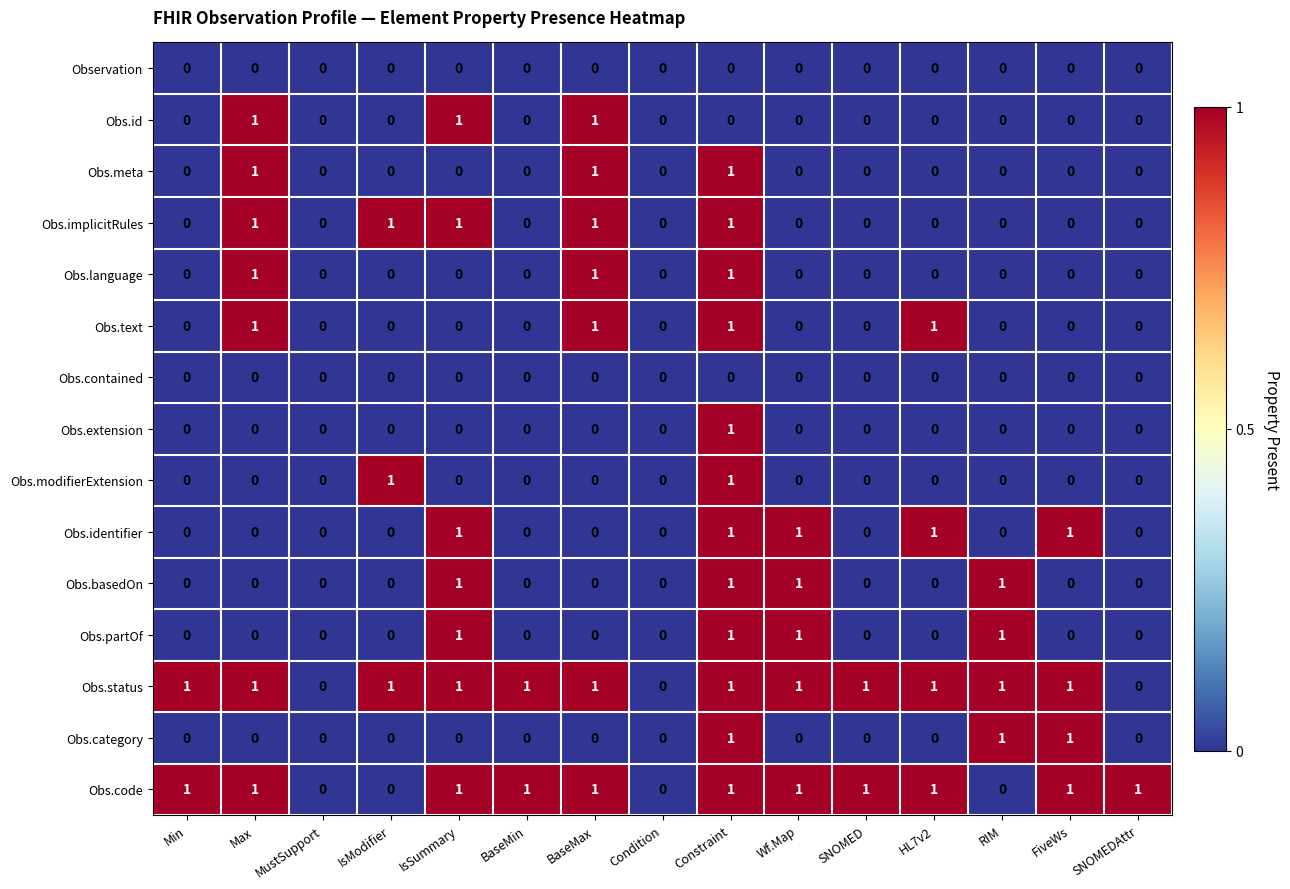

What is the total value across all series at FiveWs?

4